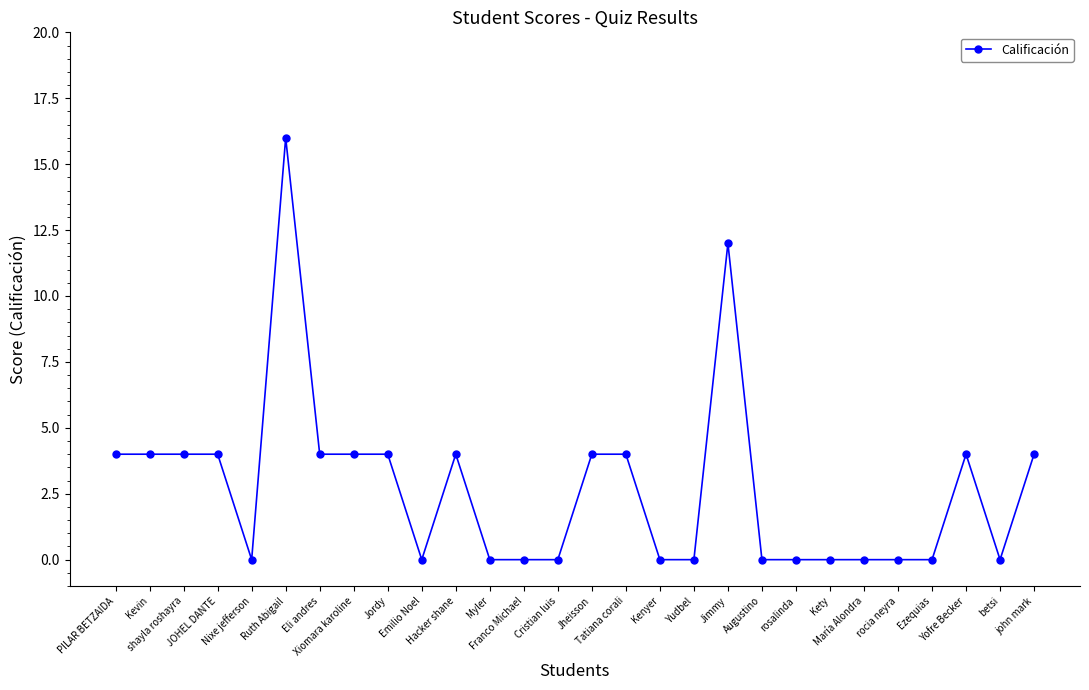

What is the difference between the second highest and second lowest values?

12